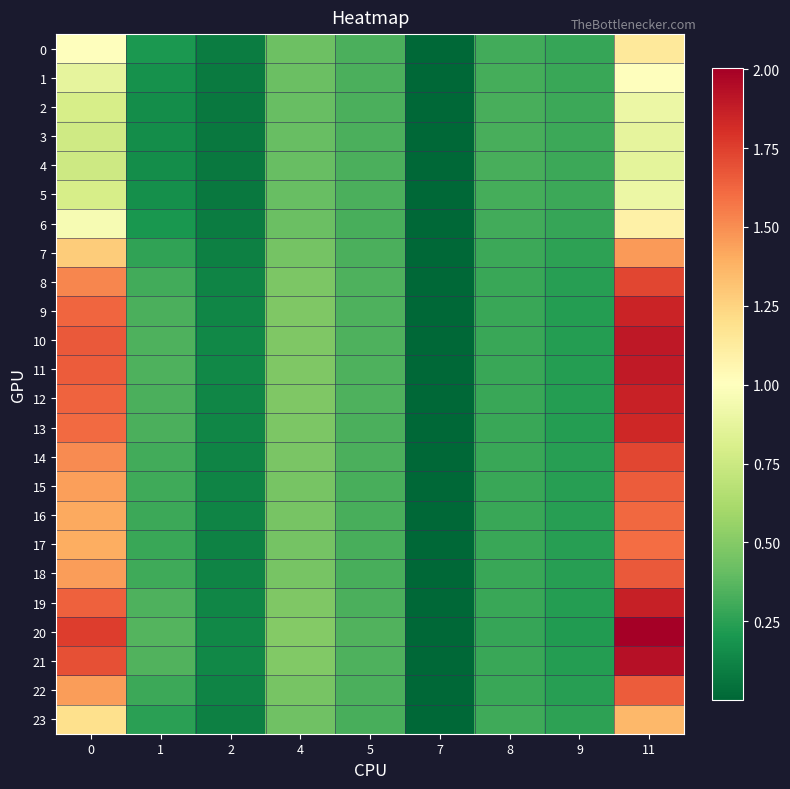

What is the spread (max minus min) of values at 2?

0.1